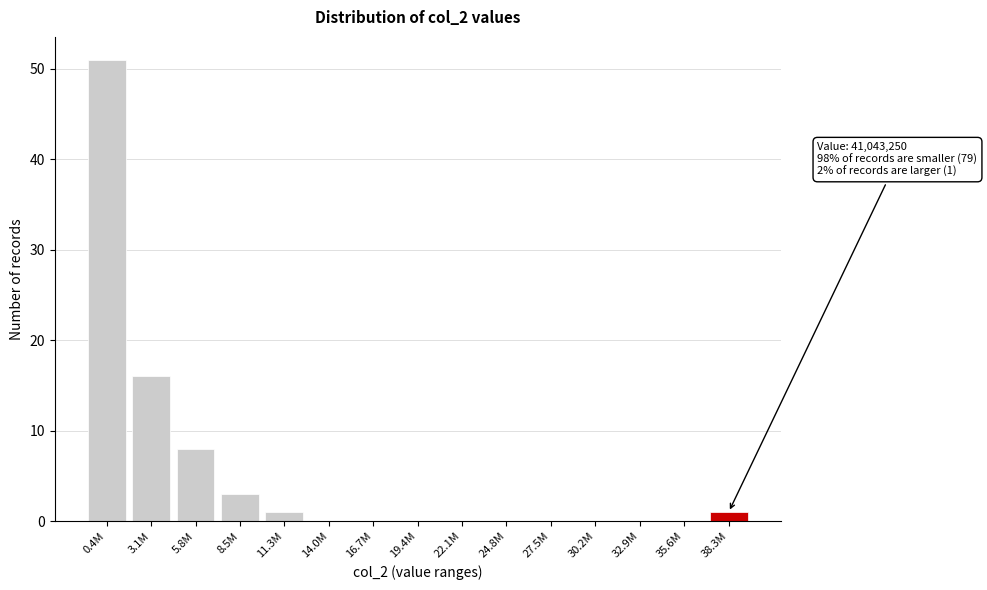

Reading left to right, extract all data points from this chart.

0.4M=51	3.1M=16	5.8M=8	8.5M=3	11.3M=1	14.0M=0	16.7M=0	19.4M=0	22.1M=0	24.8M=0	27.5M=0	30.2M=0	32.9M=0	35.6M=0	38.3M=1